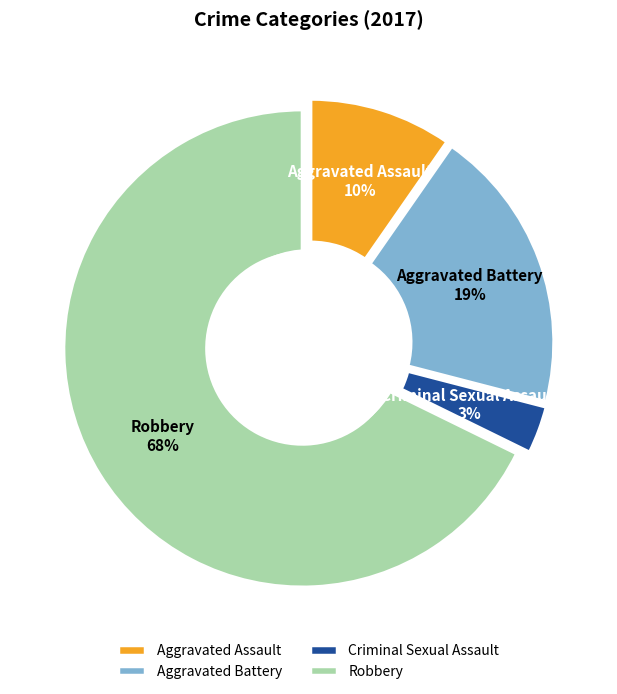

To the nearest percent, what portion does Robbery represent?

68%